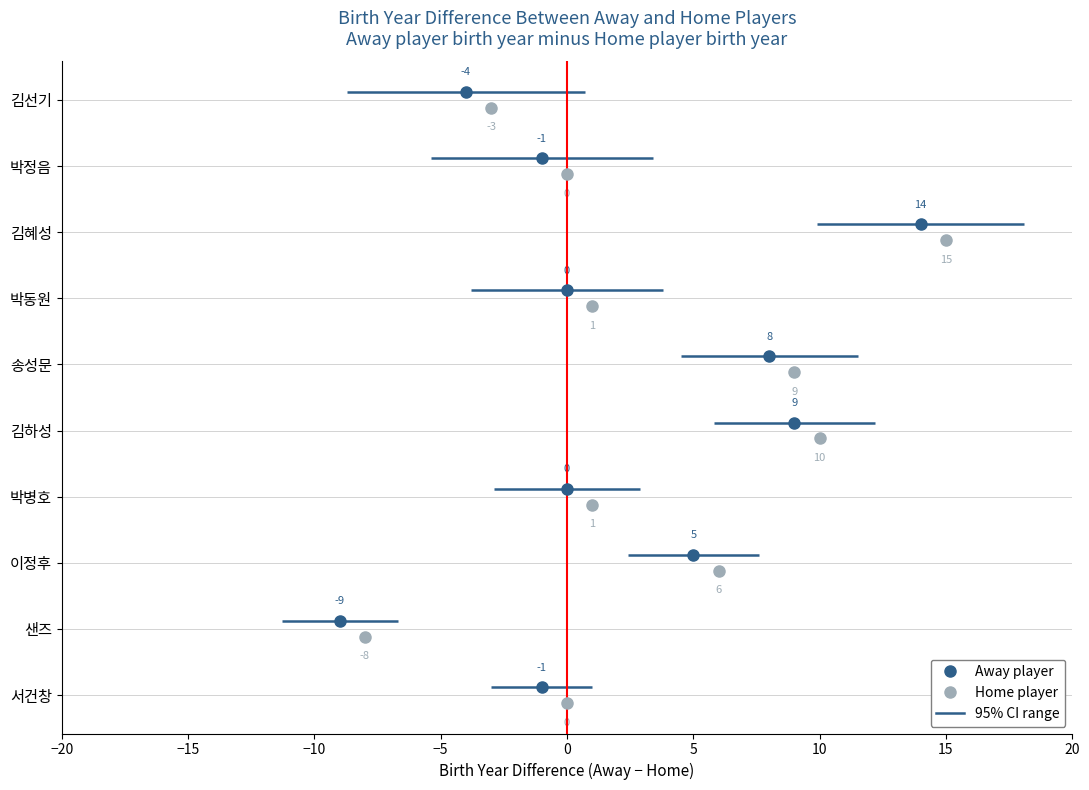

Which category has the highest value in the away_index series?

김선기